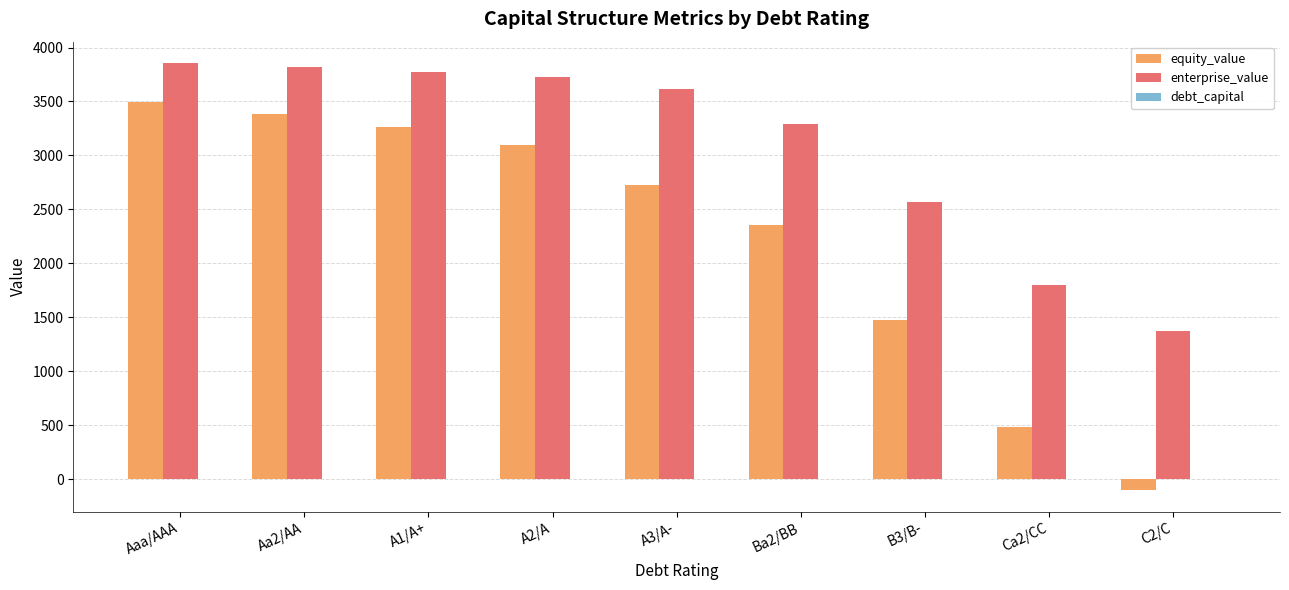

What is the highest value of the enterprise_value series?

3856.3